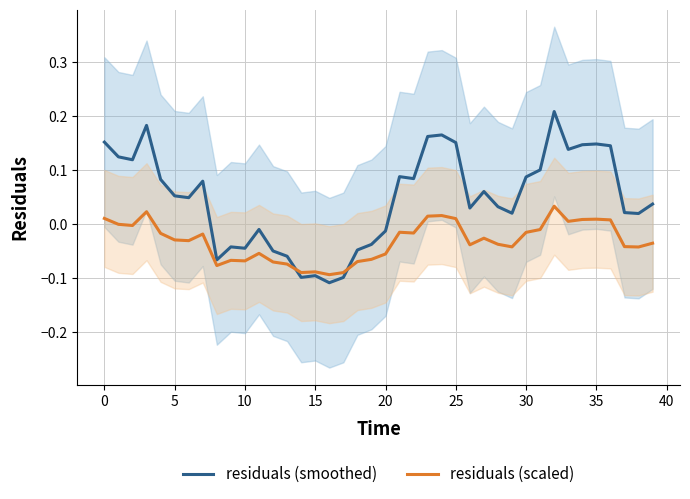

Is this an area chart (filled region under the line)?

No